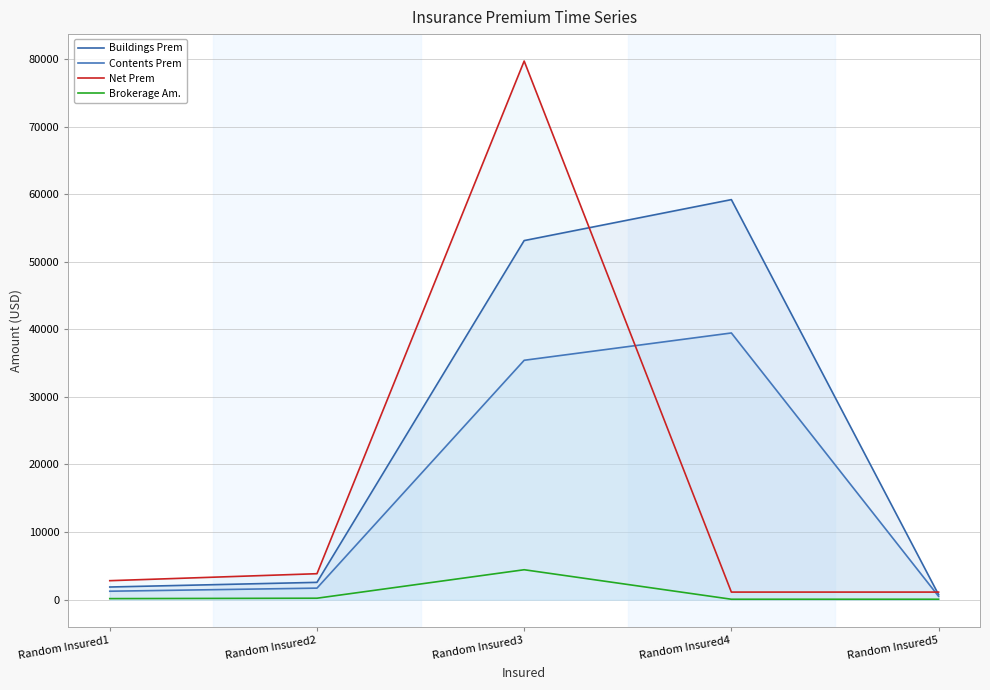

What is the difference between the maximum and minimum values in the Brokerage Am. series?

4365.2